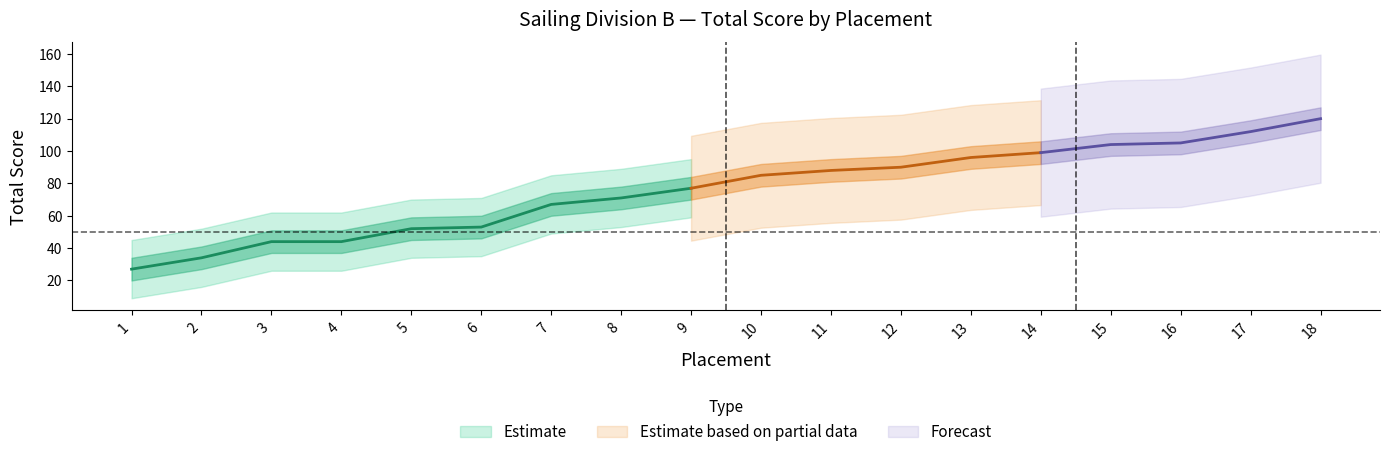

What is the maximum value shown in the chart?

120